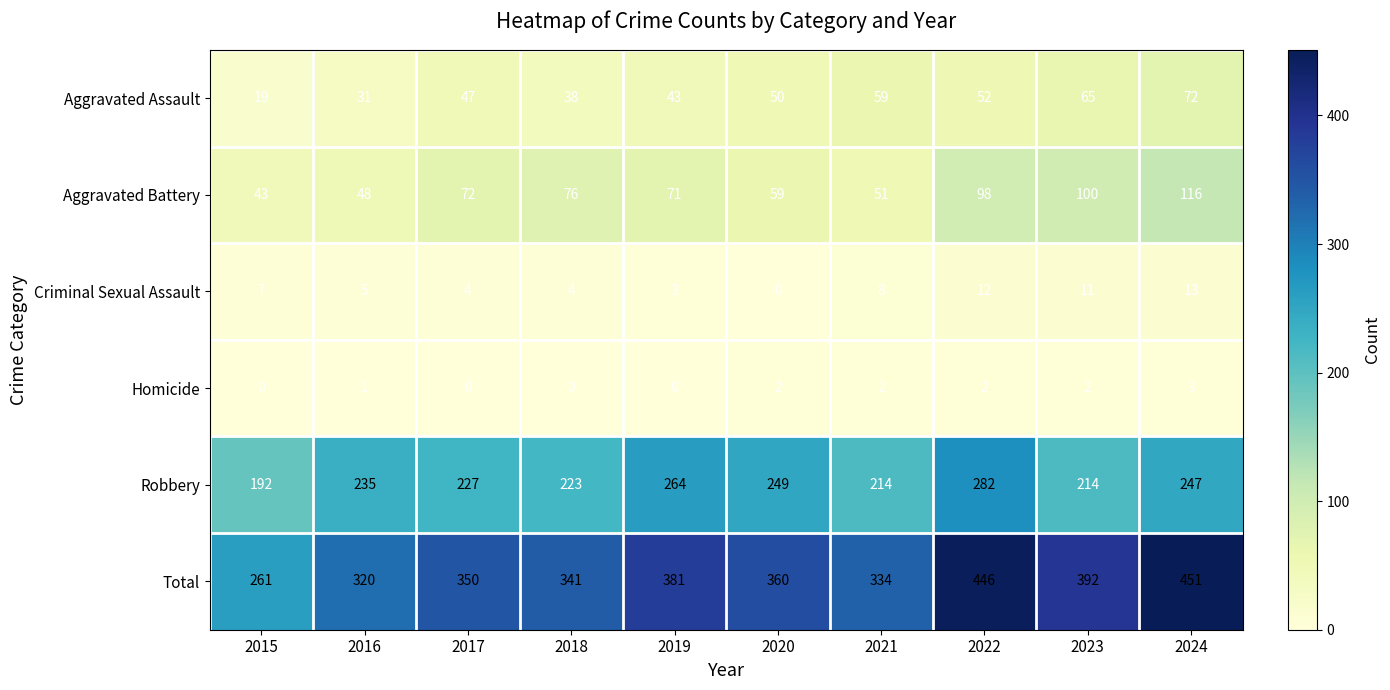

Which series has the largest total across all categories?

Total